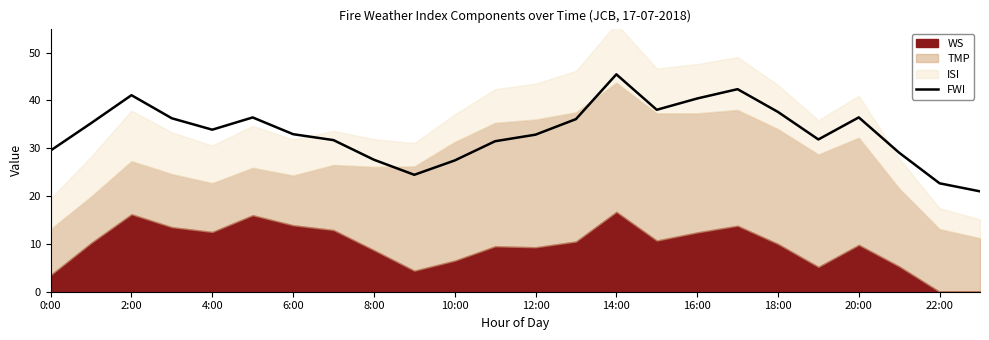

What is the maximum value for FWI?

45.4